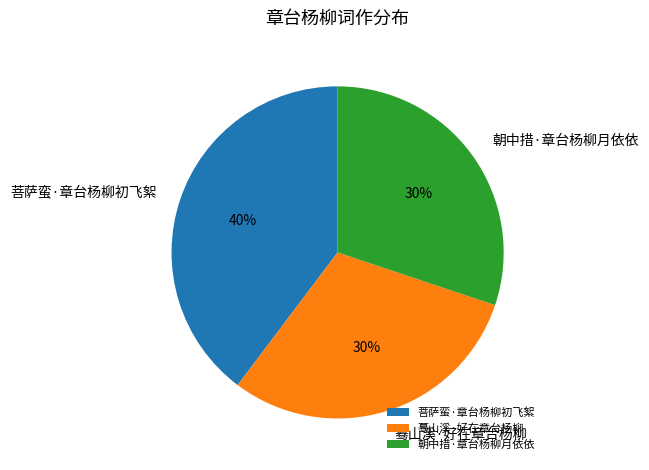

Is there a majority slice in this chart?

No